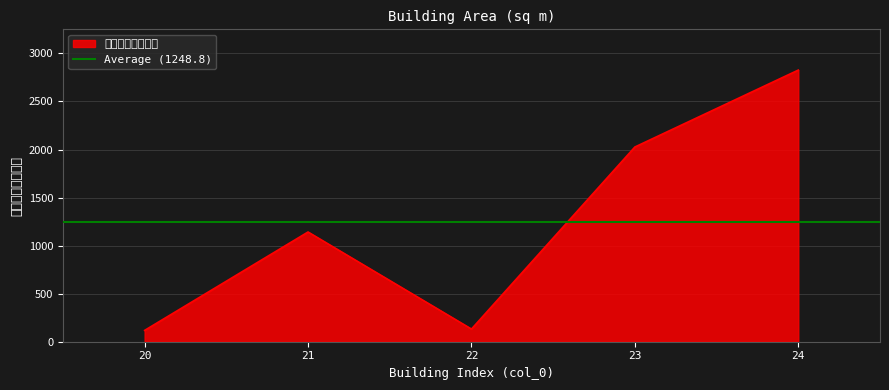

Rank the categories by value from highest to lowest.

24, 23, 21, 22, 20